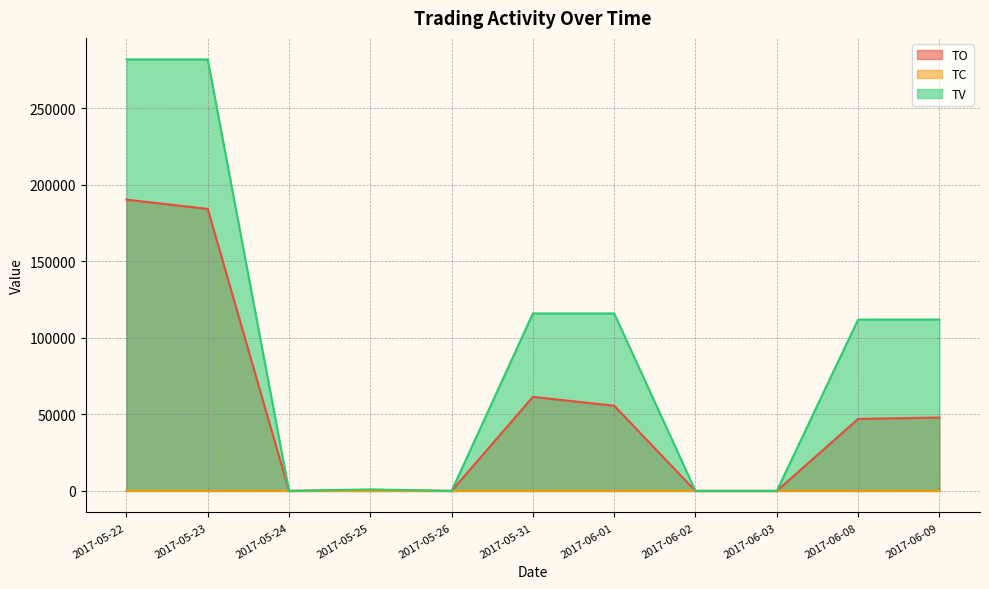

How many values in TV are above zero?

7